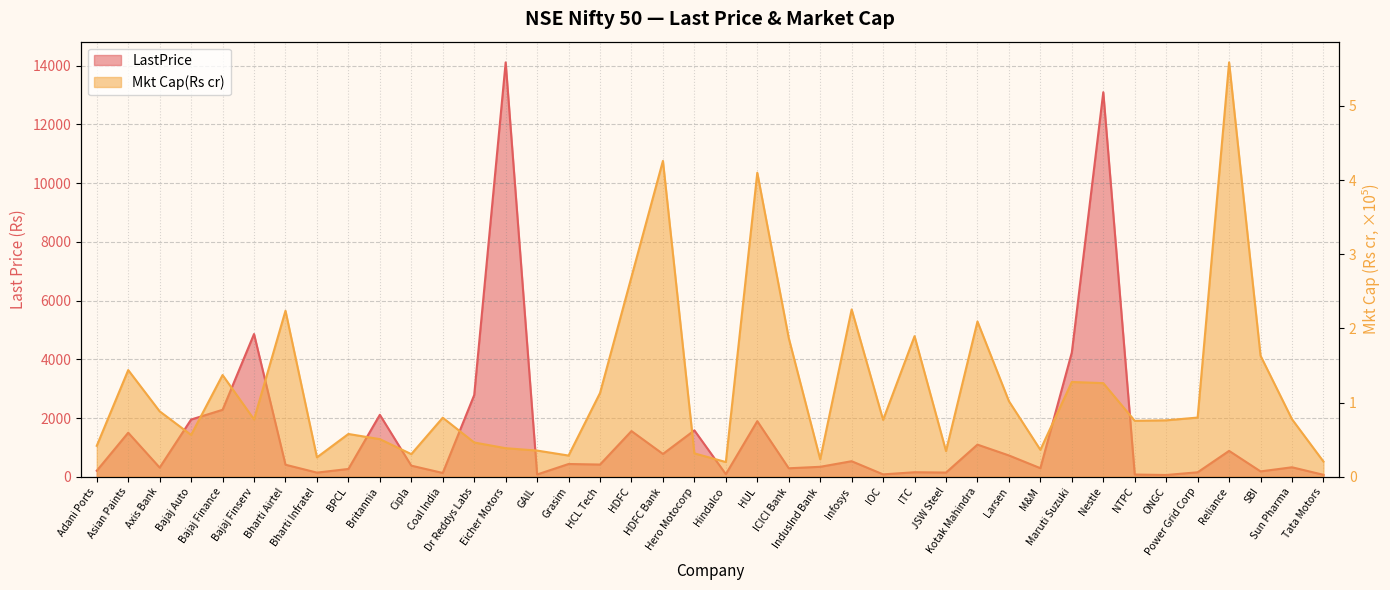

What is the smallest value displayed?

0.2